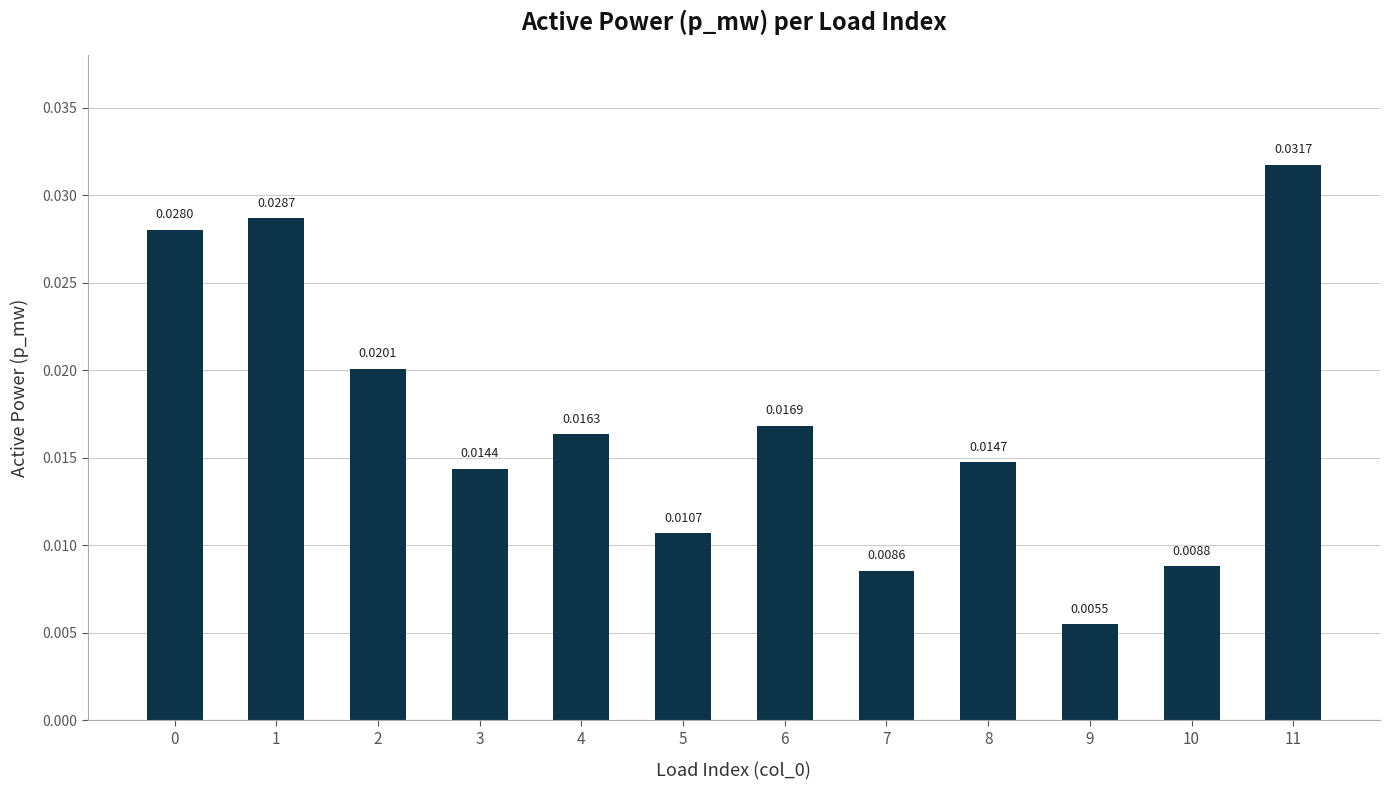

Which has a higher value, 3 or 7?

3